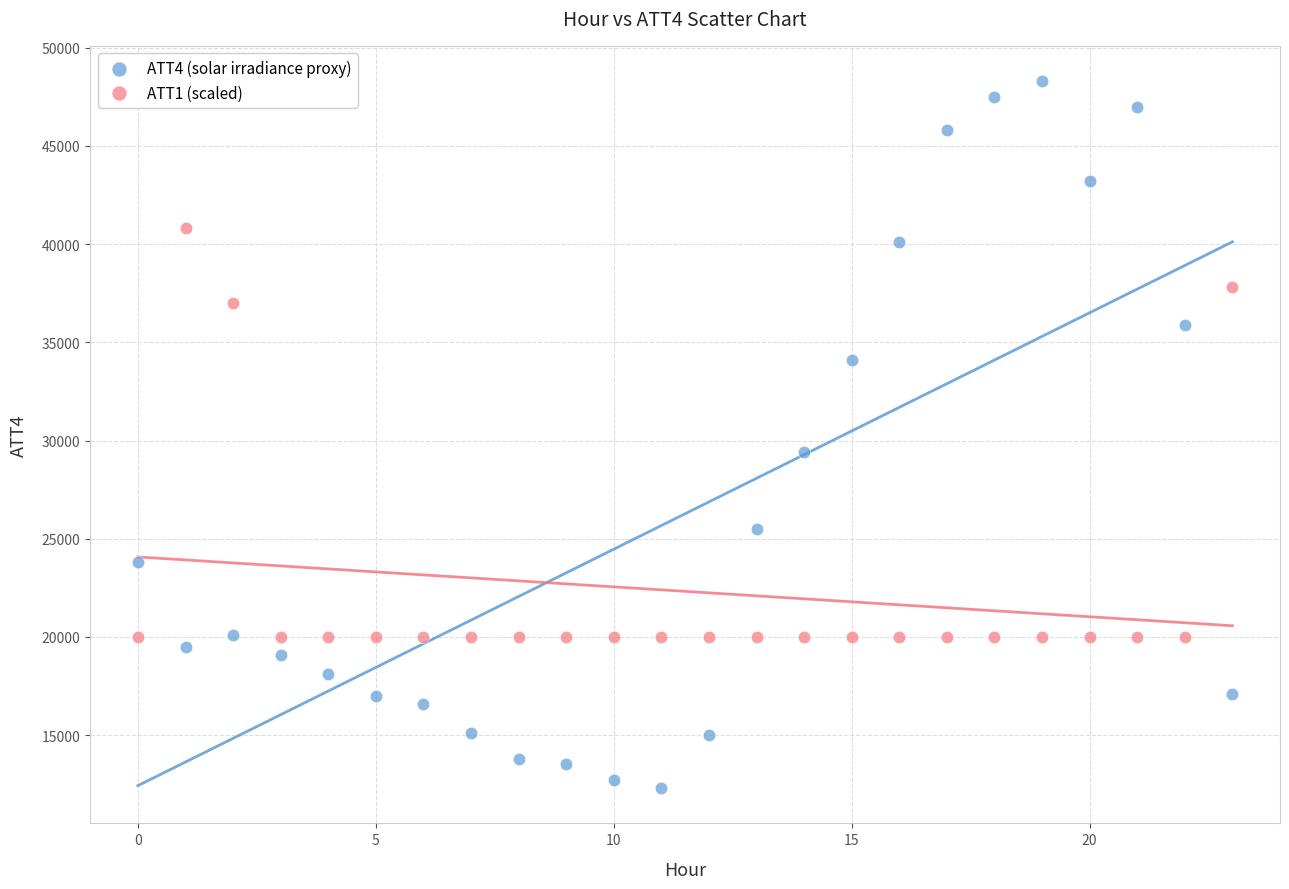

Across all data points, what is the range of Y values (max minus min)?

36000.0